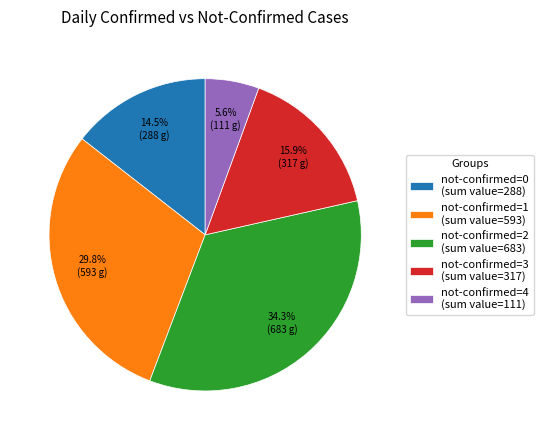

Do not-confirmed=3 (sum value=317) and not-confirmed=0 (sum value=288) together represent more than half of the pie?

No